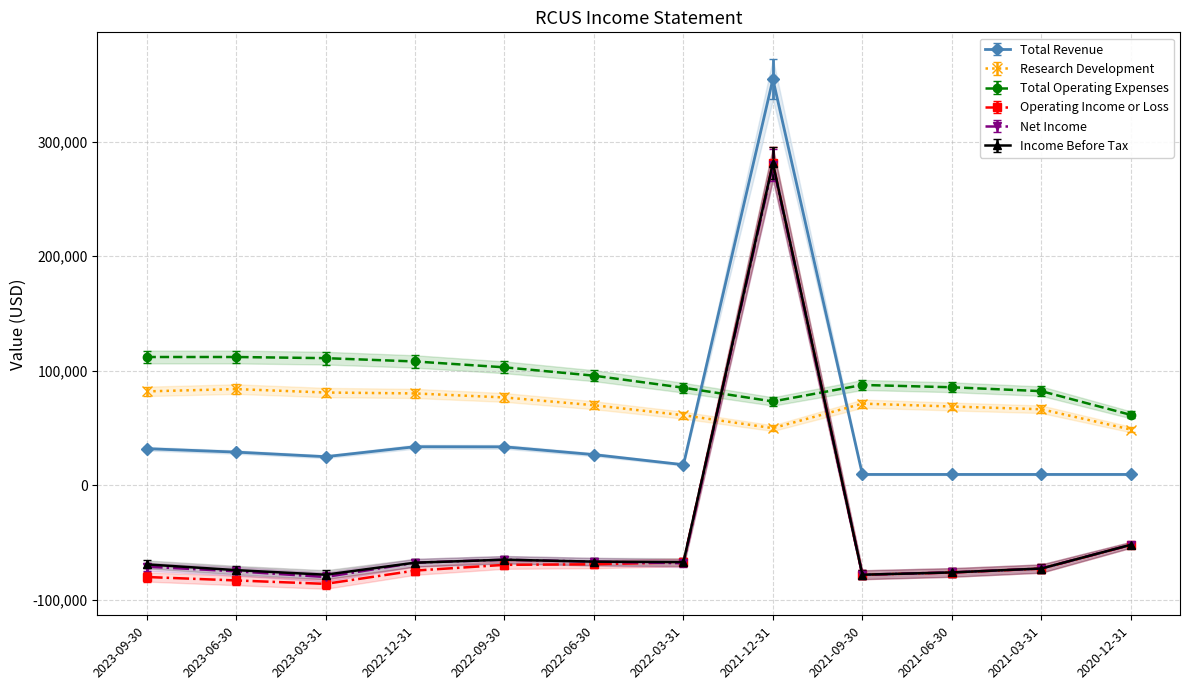

At which category does Total Operating Expenses reach its first local peak?

2021-09-30